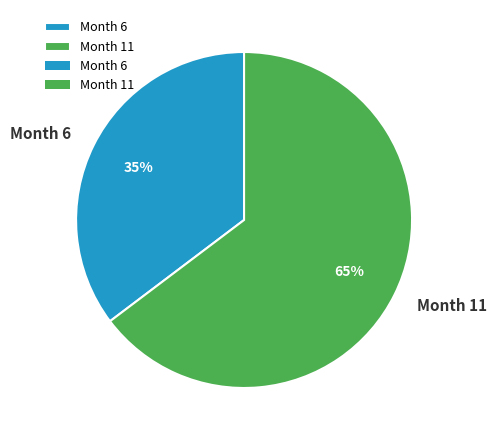

Which has a higher value, Month 11 or Month 6?

Month 11